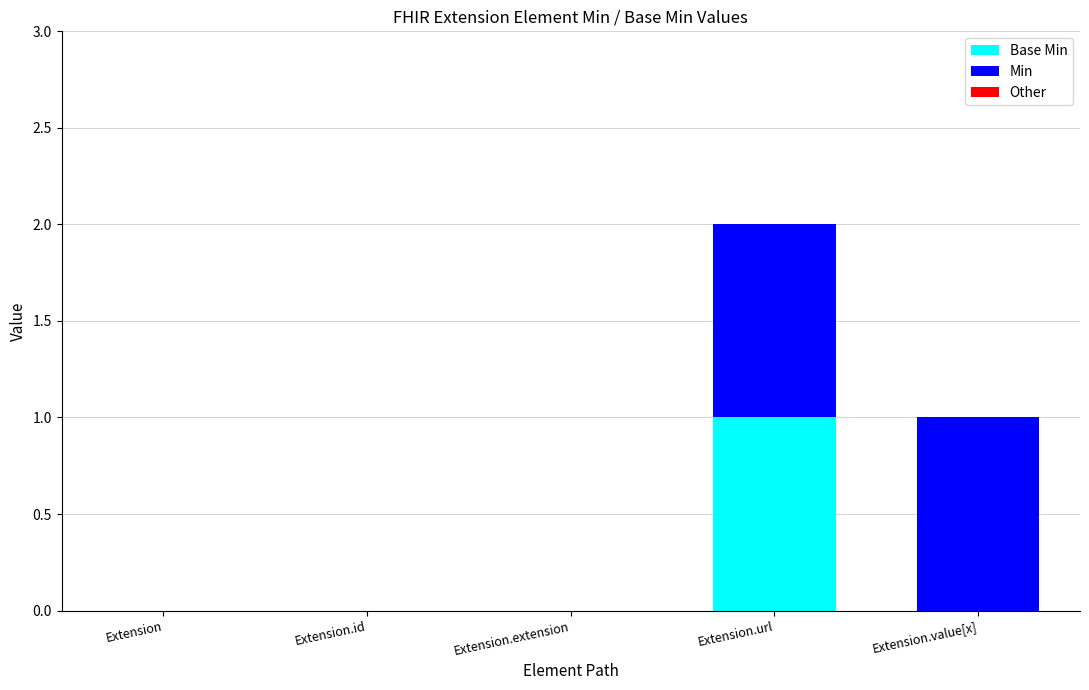

Are the bars horizontal?

No